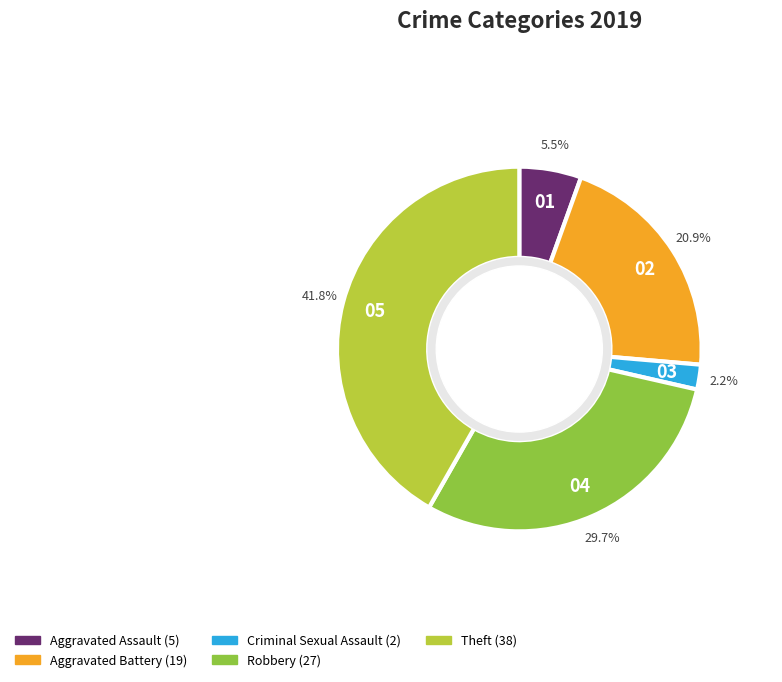

Is there a majority slice in this chart?

No